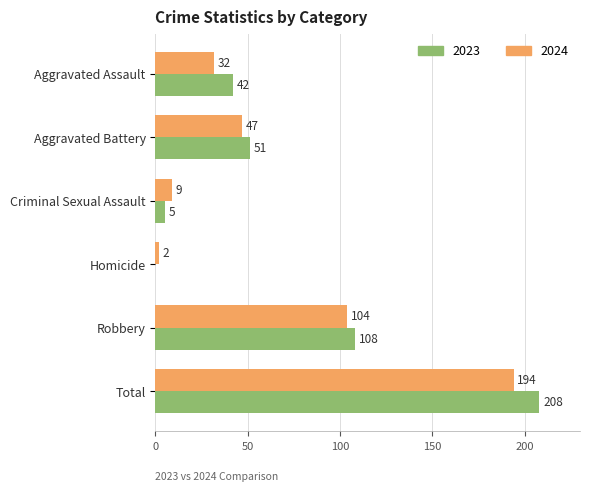

Which series has the largest total across all categories?

2023